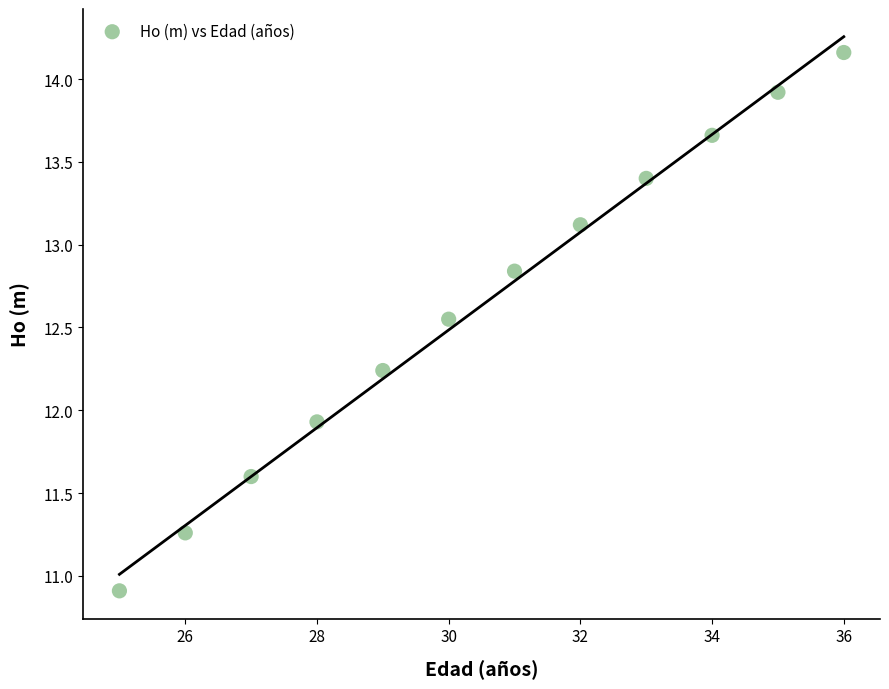

What is the range of X values (max minus min)?

11.0